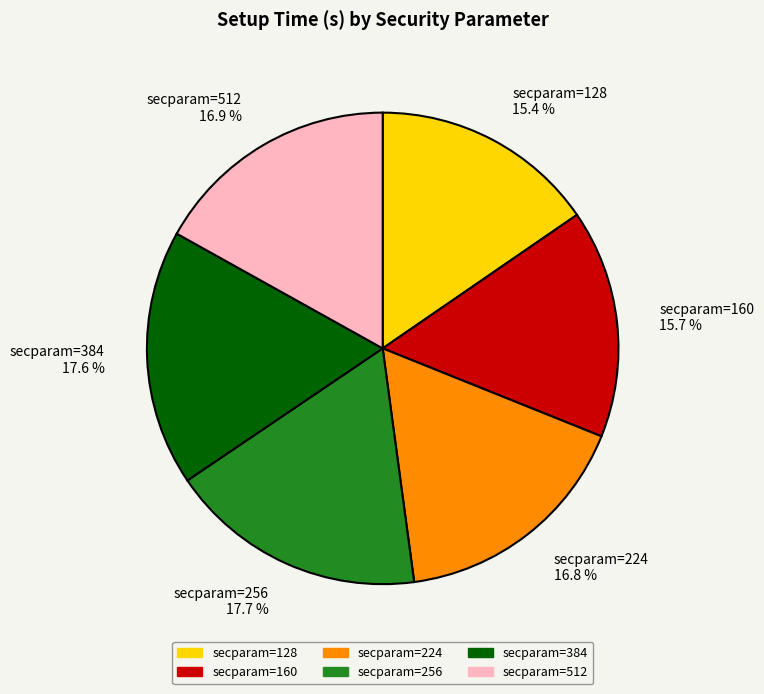

What portion of the pie excludes secparam=512 16.9 %?

83.1%